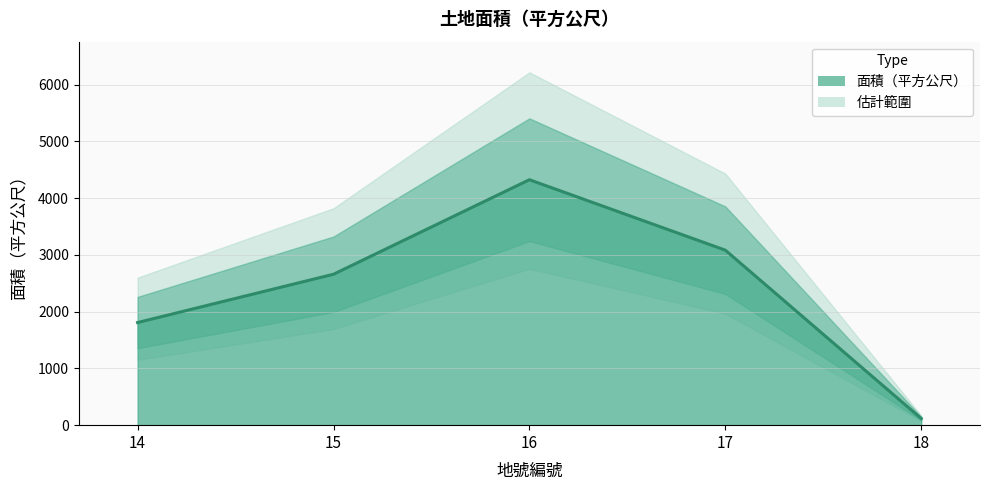

What is the change in value from 14 to 18?

-1691.0